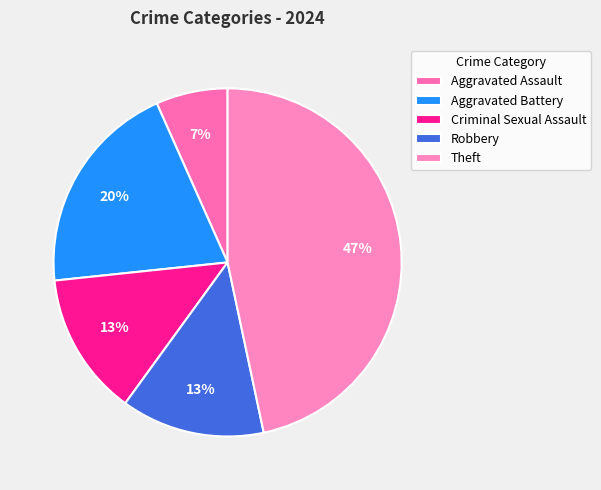

Is there a majority slice in this chart?

No